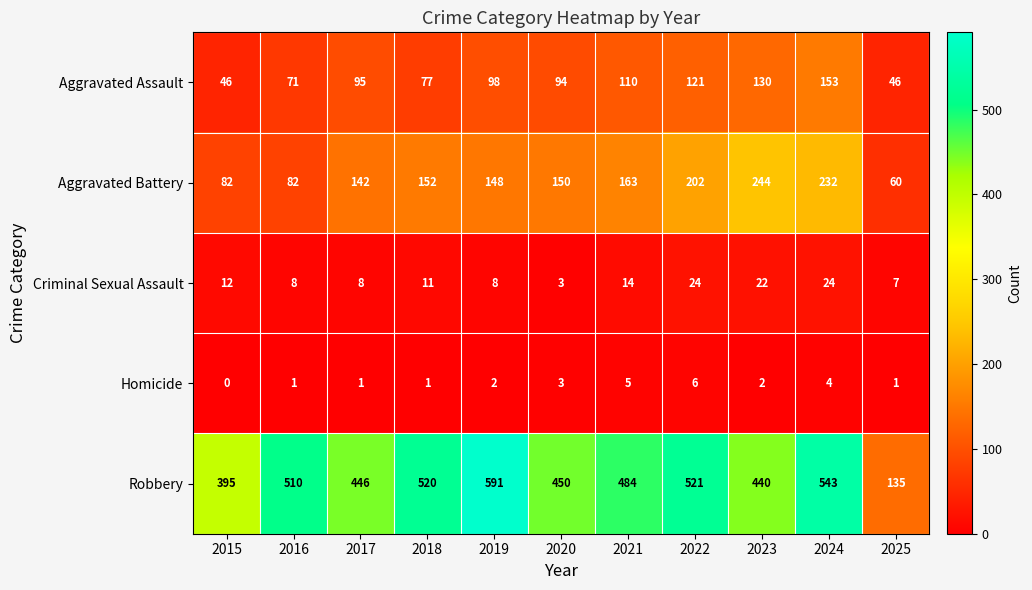

The value of Aggravated Assault at 2022 is 57. True or false?

False